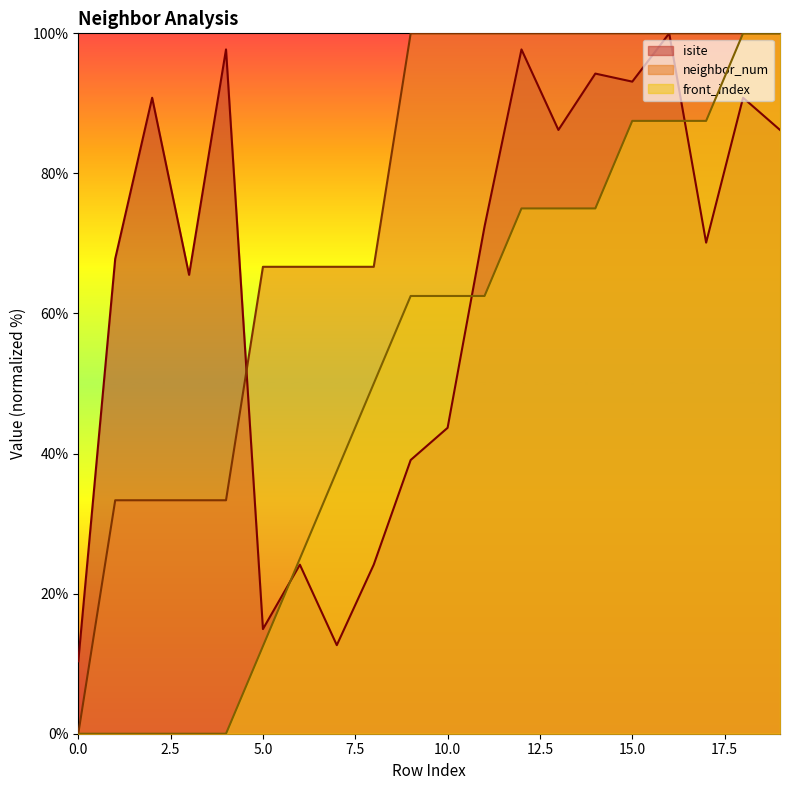

How many data points in isite are above 72?

10